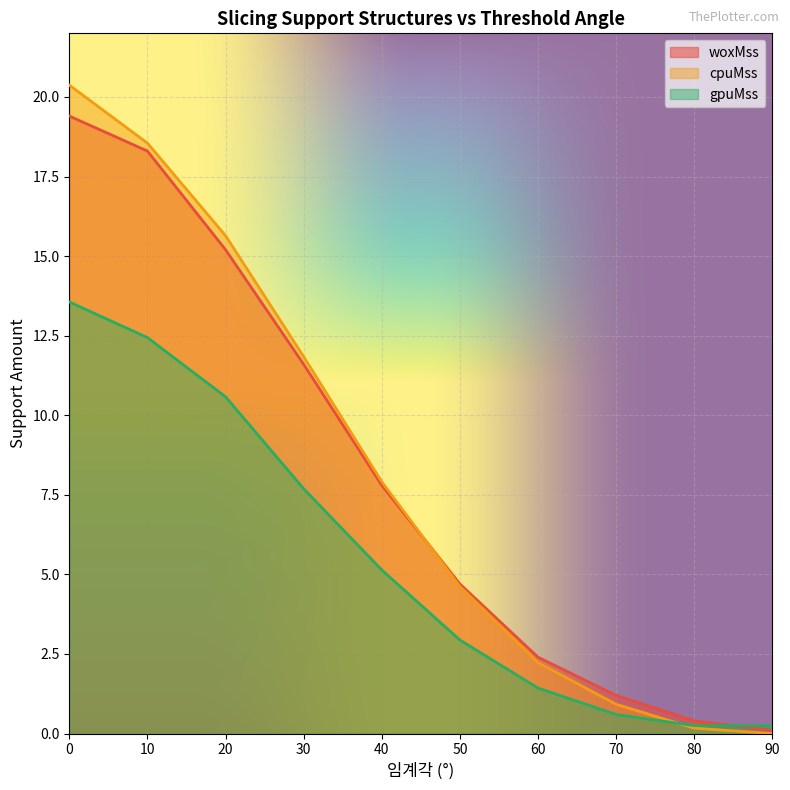

True or false: cpuMss and gpuMss cross at least once.

True